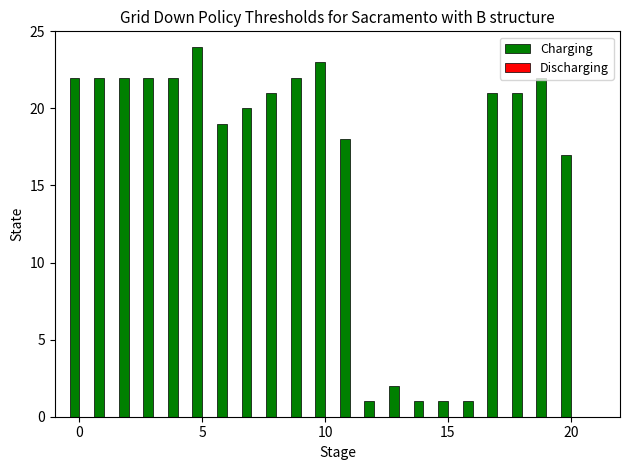

Count the number of categories in the chart.

22